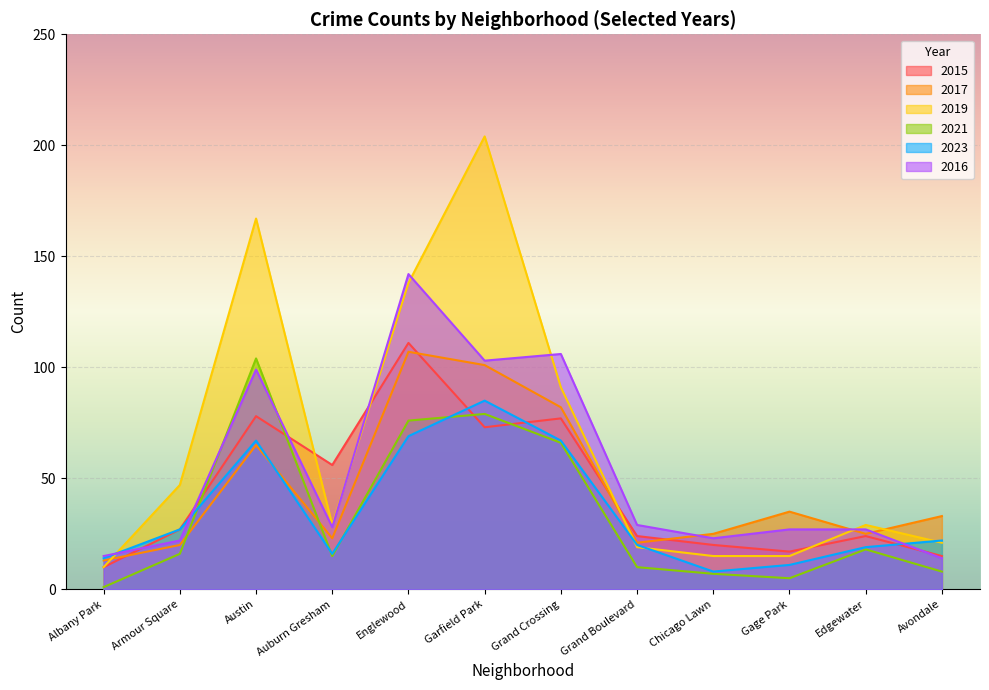

Between Armour Square and Edgewater, which series saw the biggest shift?

2019